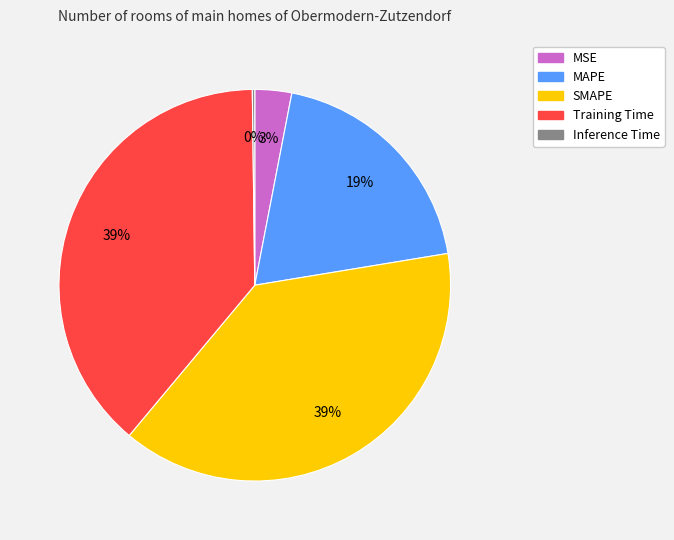

Does SMAPE account for over 50% of the chart?

No